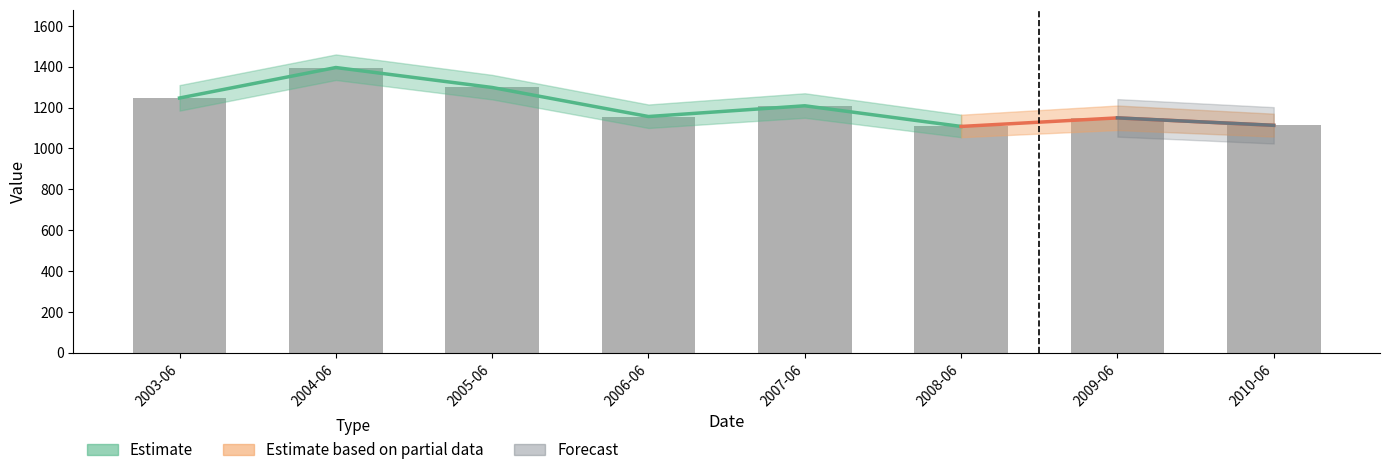

Is it true that the value at 2008-06 is 1734.7?

False